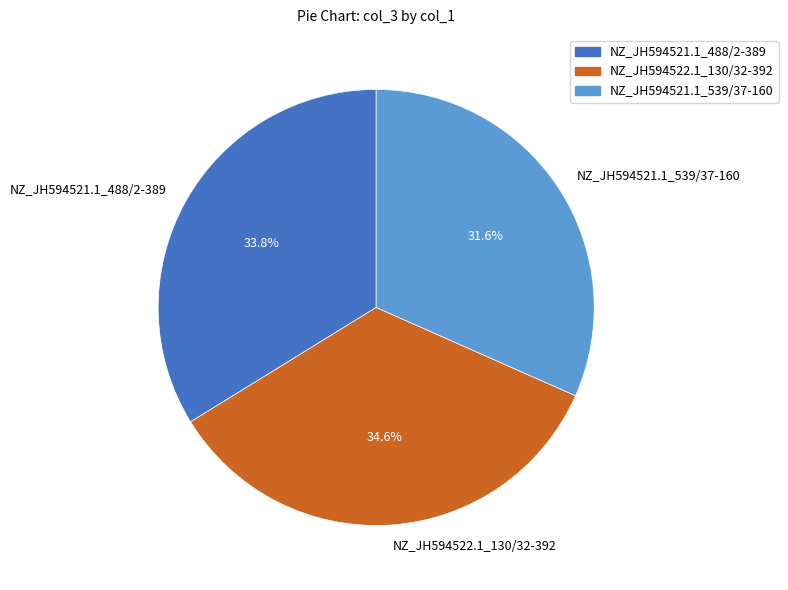

How many slices are in this pie chart?

3